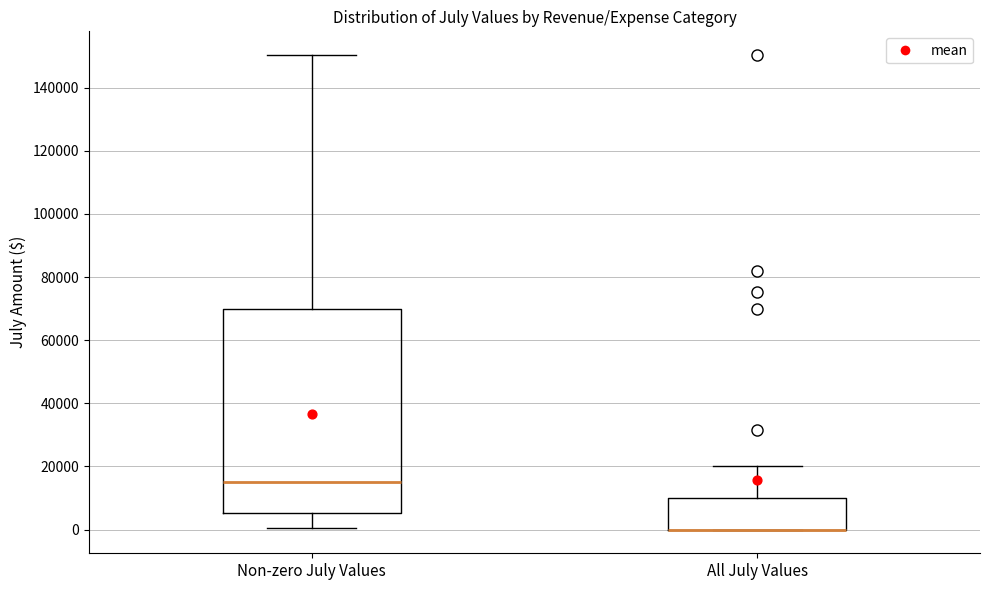

Reading left to right, read every box against the y-axis: the position of its median line, the range the box covers, and the ends of its whiskers. The values are not printed on the chart, so give them approximately, as read against the axis.

Non-zero July Values: median 16000, box 6000 to 70000, whiskers 0 to 150000
All July Values: median 0 (drawn on the box's lower edge), box 0 to 10000, whiskers 0 to 20000